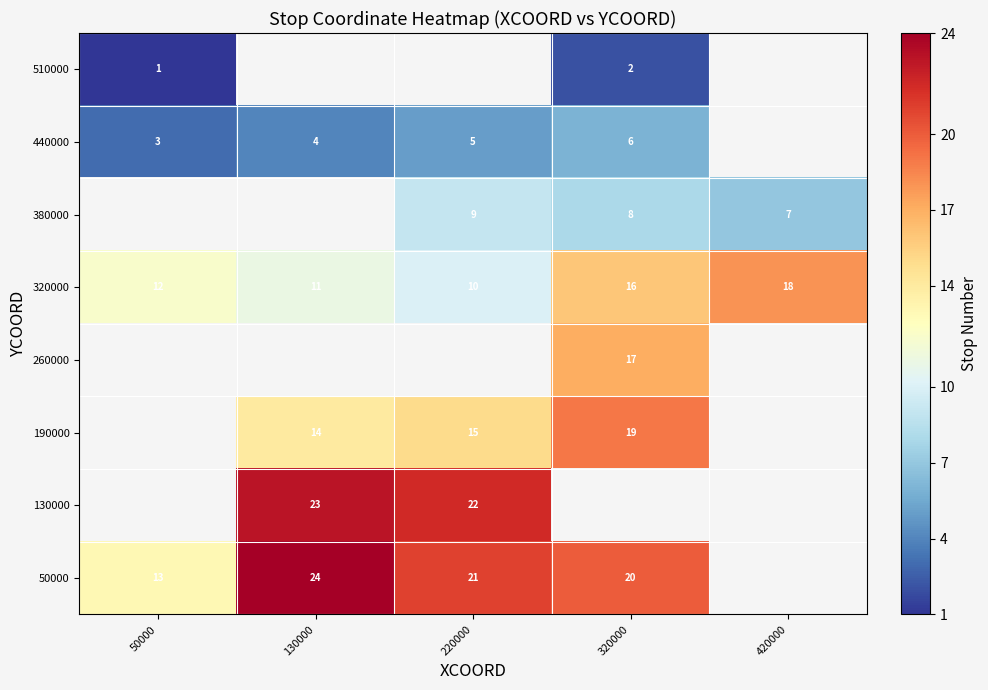

What is the difference between the second highest and minimum values in the 320000 series?

6